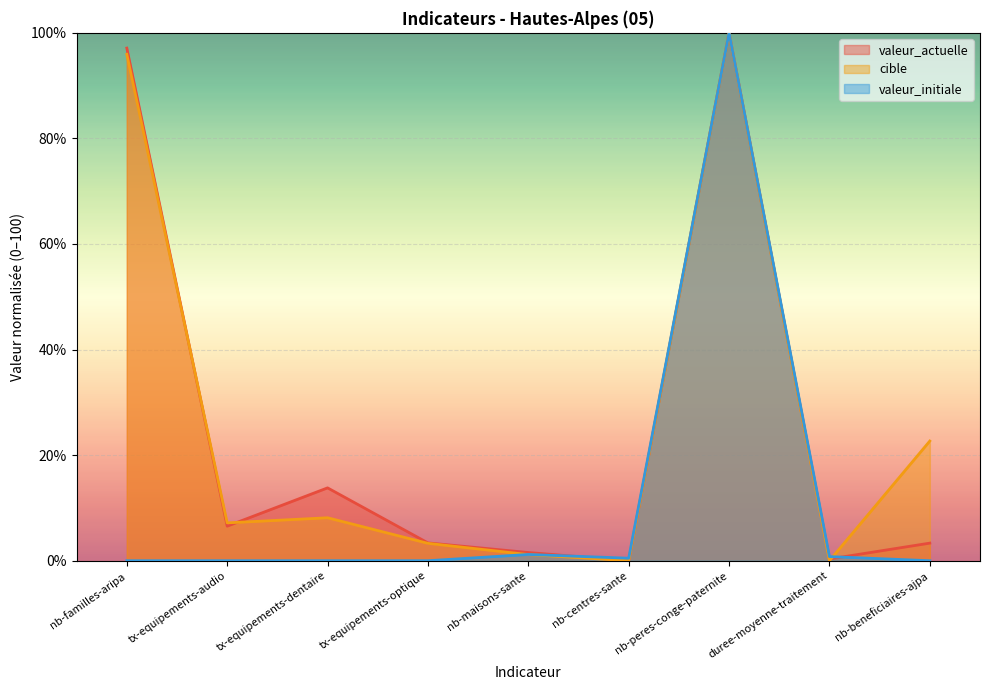

At which category does valeur_initiale reach its first local peak?

nb-maisons-sante